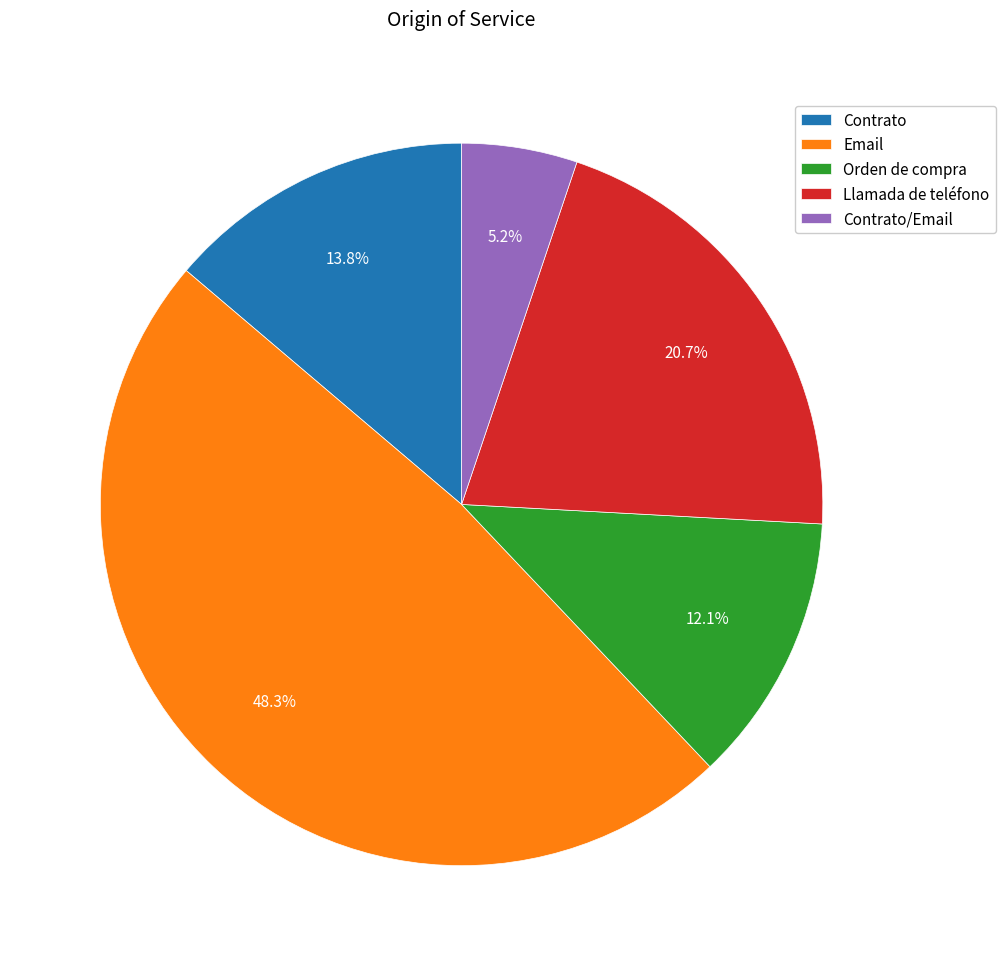

Is there a majority slice in this chart?

No